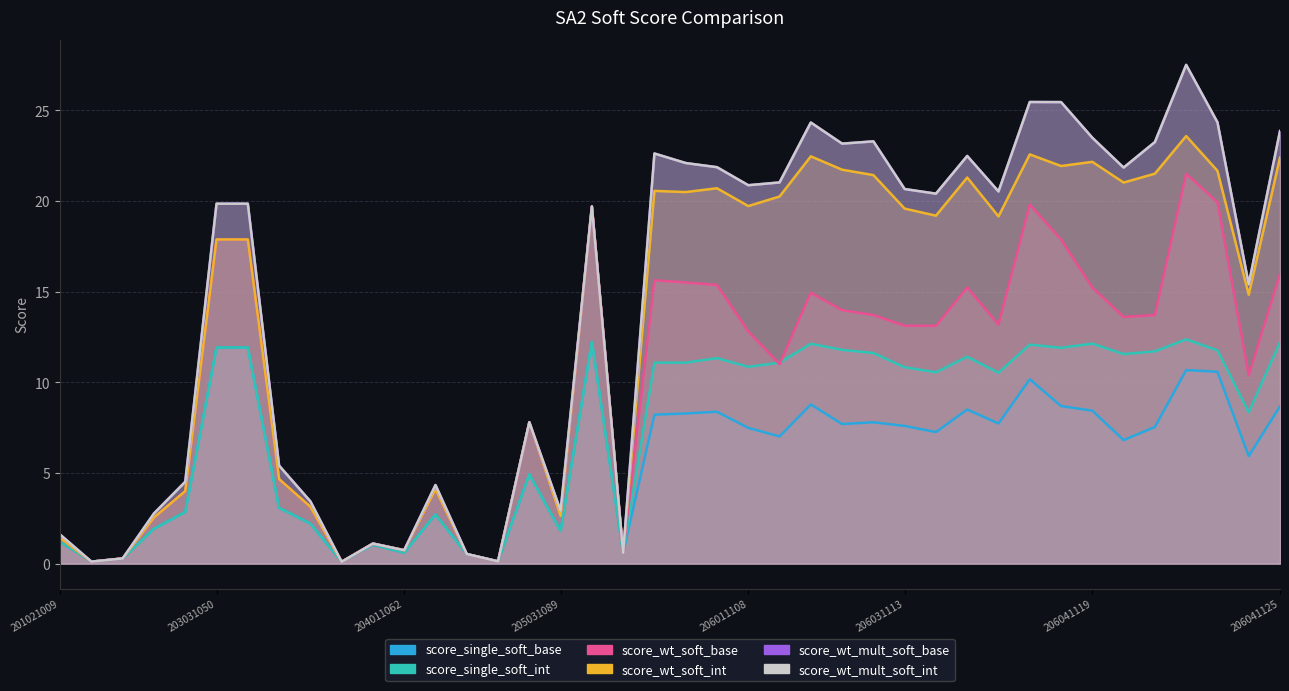

At which label does score_wt_mult_soft_int first exceed 20?

19